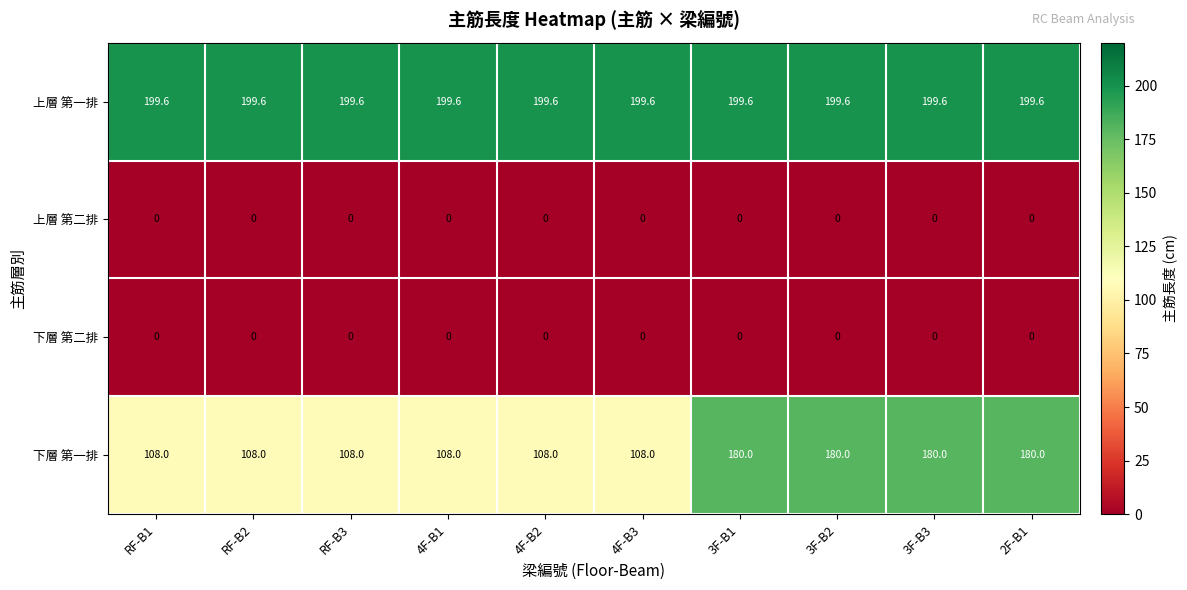

Is it true that 下層 第一排 equals 190.2 at RF-B2?

False